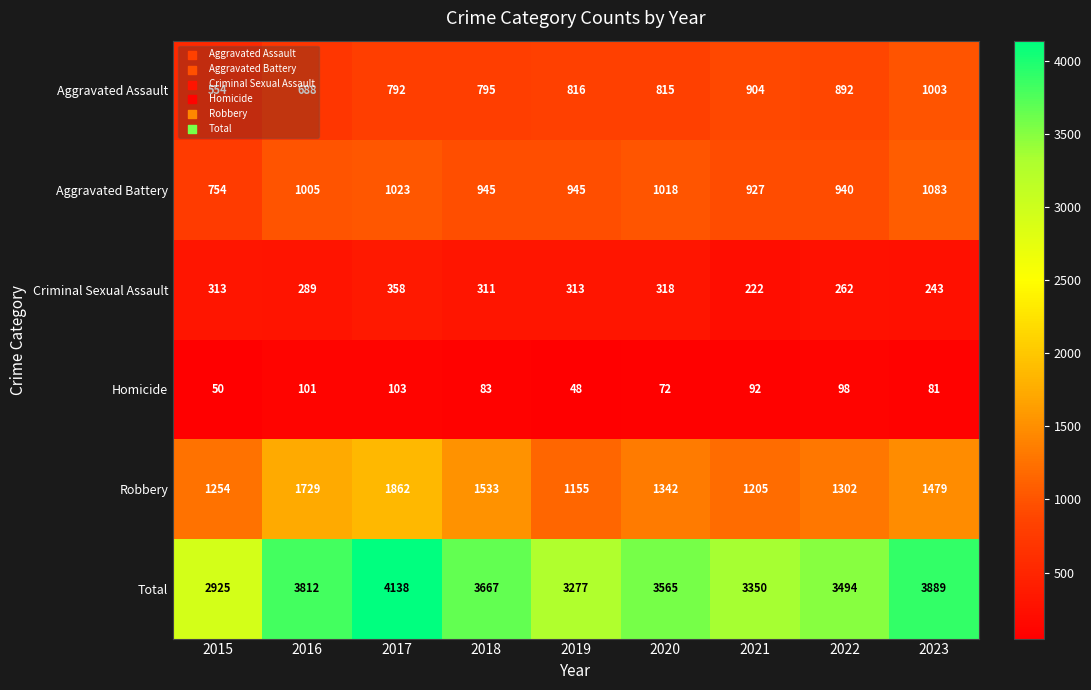

How many data points in Aggravated Assault are less than 815?

4